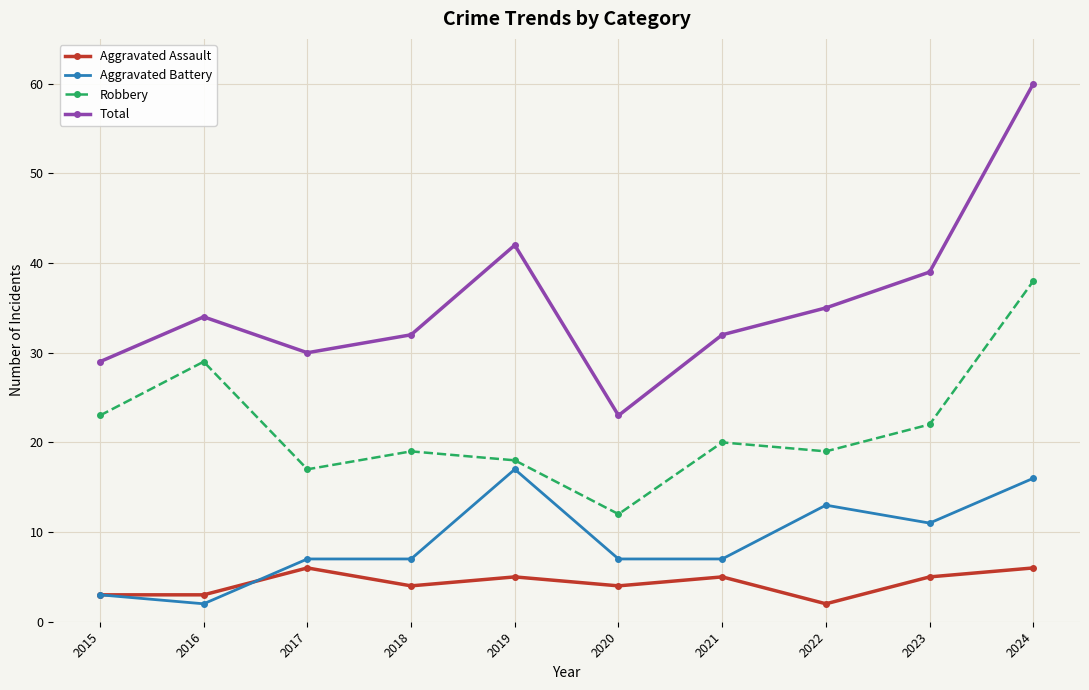

At which category is the sum across all series the highest?

2024